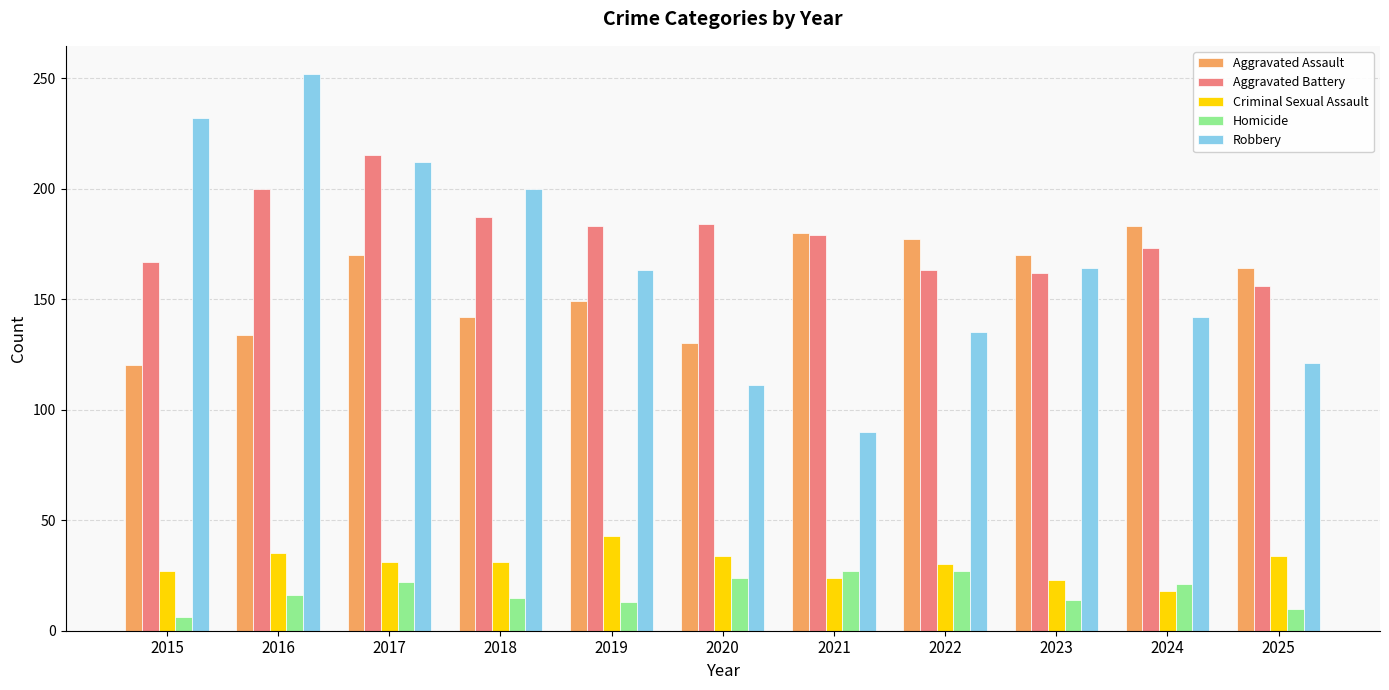

How many data points in Aggravated Battery are less than 179?

5